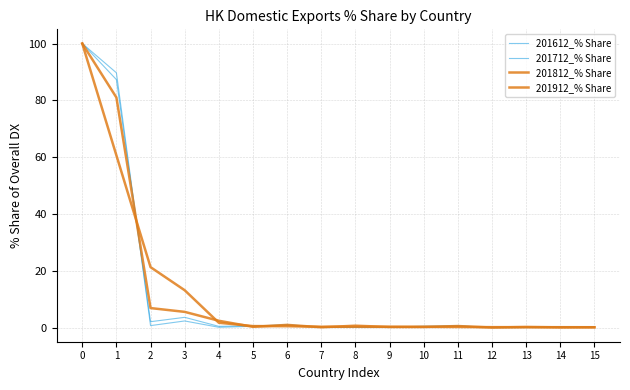

True or false: 201712_% Share and 201812_% Share intersect in this chart.

True